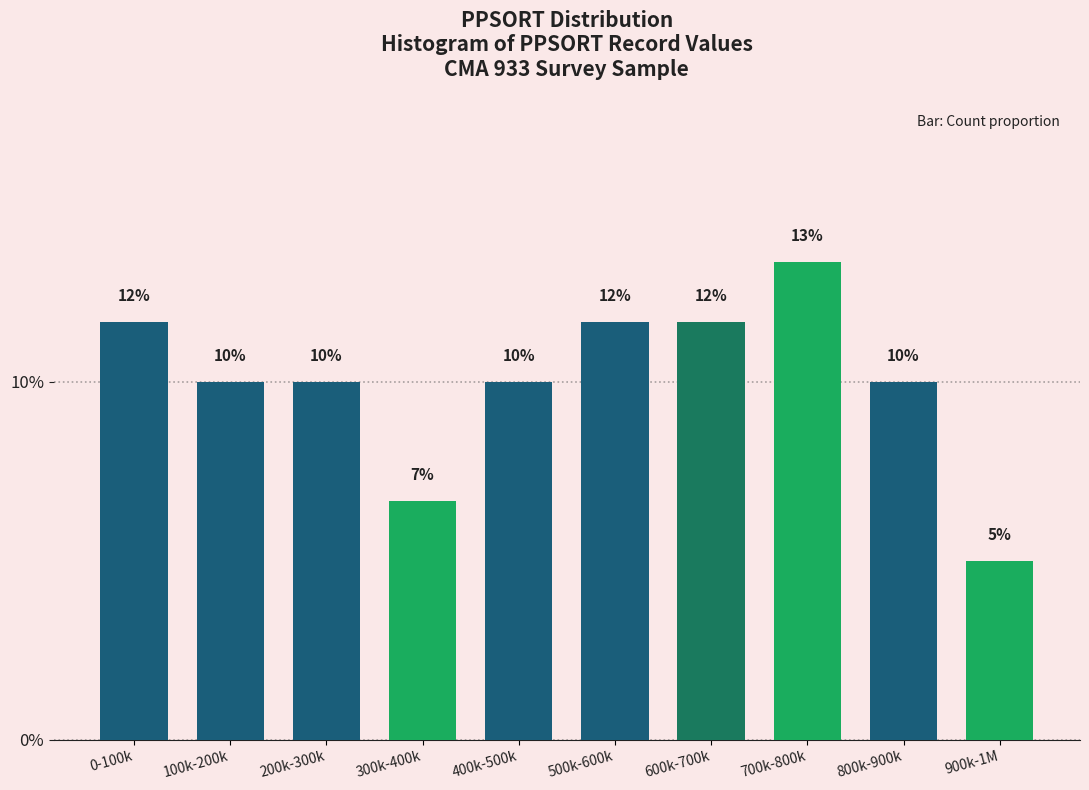

Does the chart contain any negative values?

No